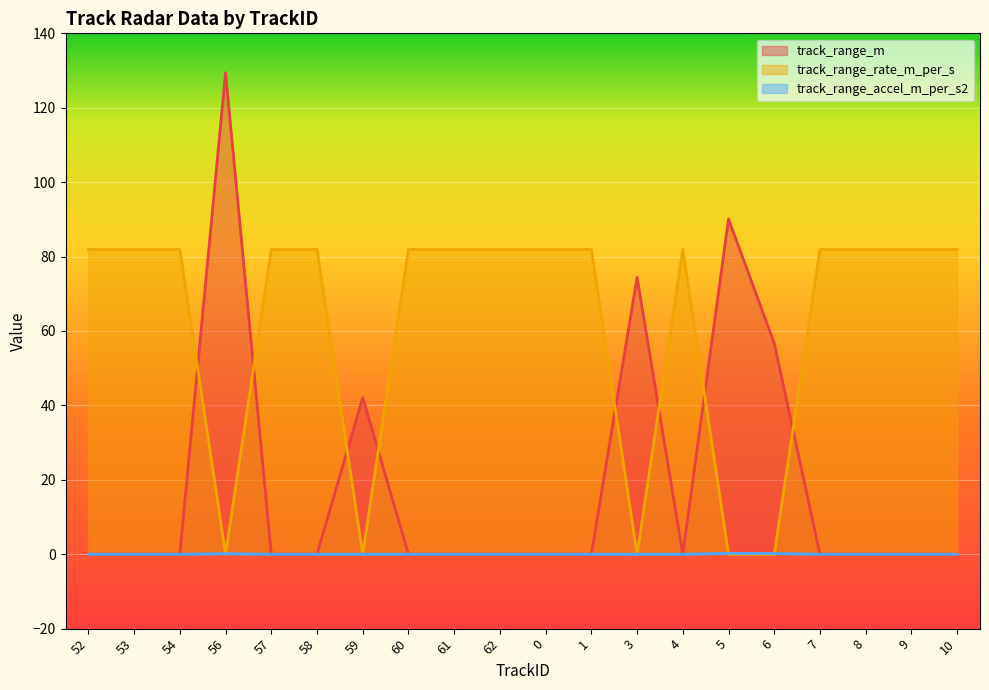

At which label is track_range_m closest to 64?

6